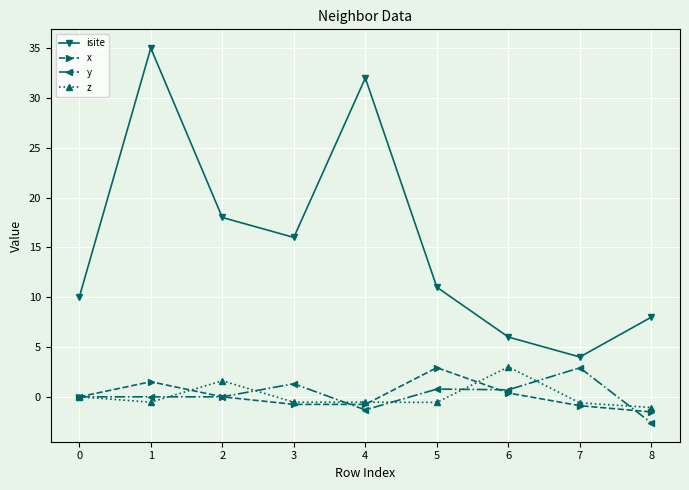

True or false: z and y cross at least once.

True